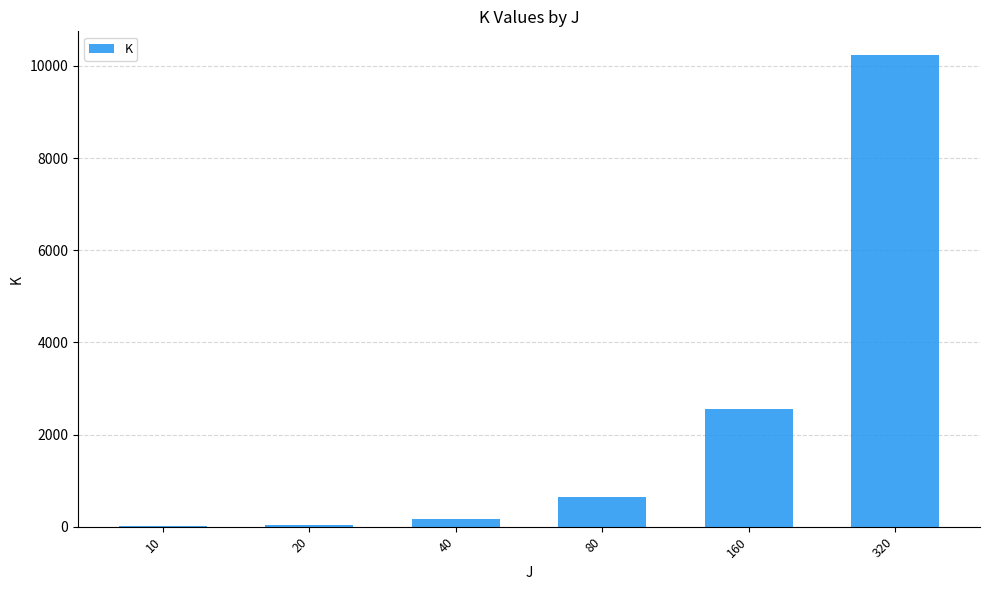

Between 80 and 320, which is larger?

320